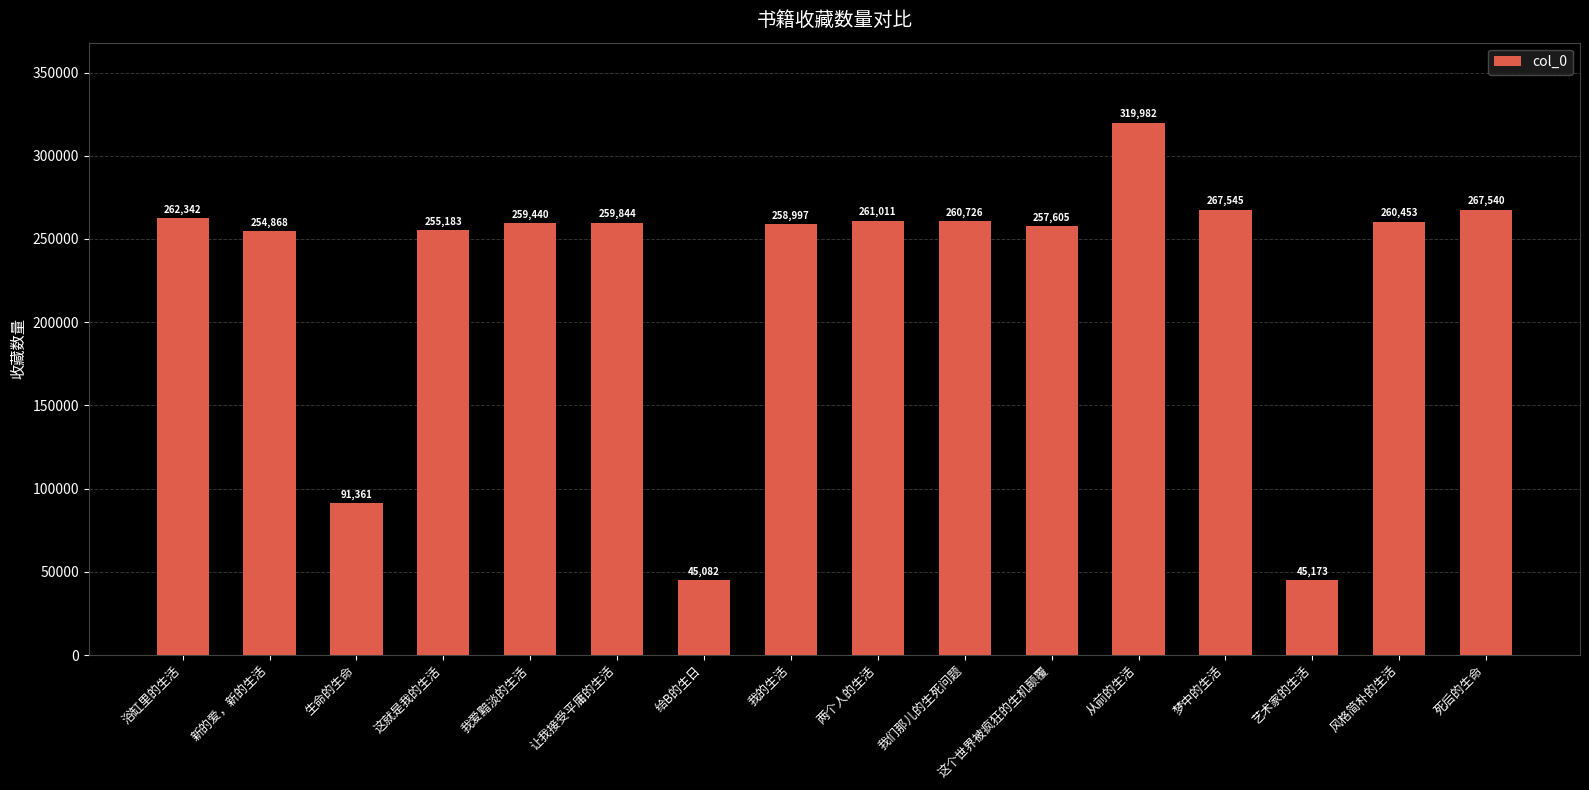

What is the change in value from 浴缸里的生活 to 我们那儿的生死问题?

-1616